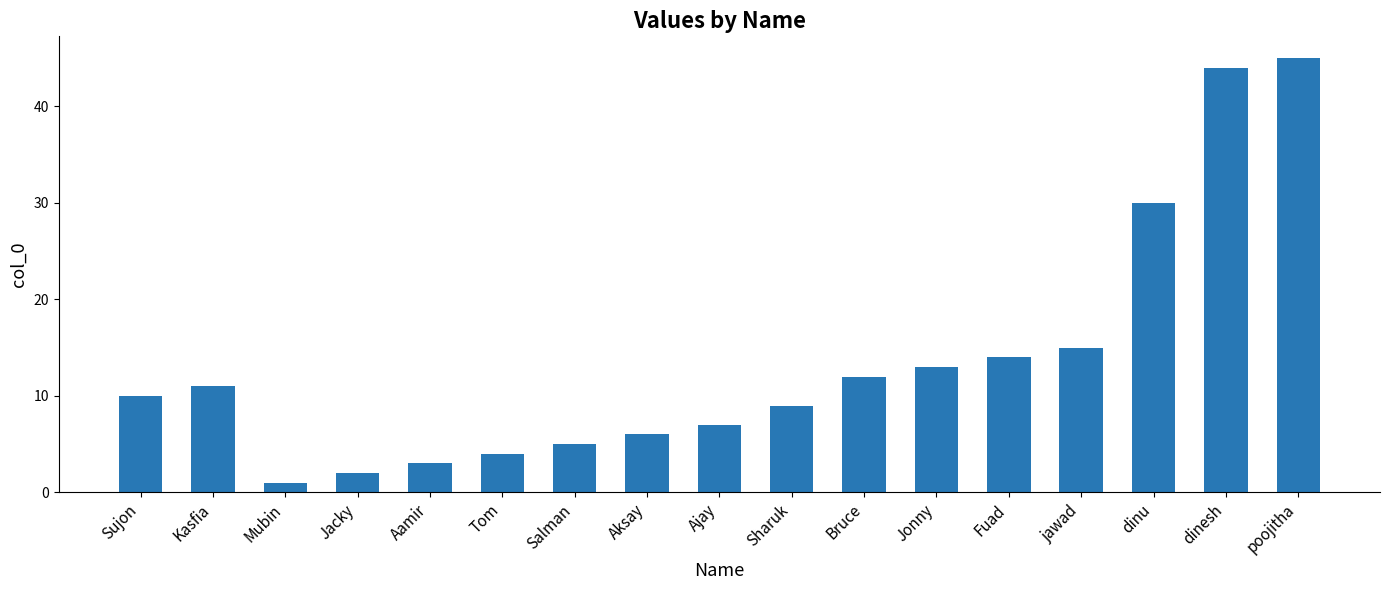

List the labels in order of value, smallest first.

Mubin, Jacky, Aamir, Tom, Salman, Aksay, Ajay, Sharuk, Sujon, Kasfia, Bruce, Jonny, Fuad, jawad, dinu, dinesh, poojitha